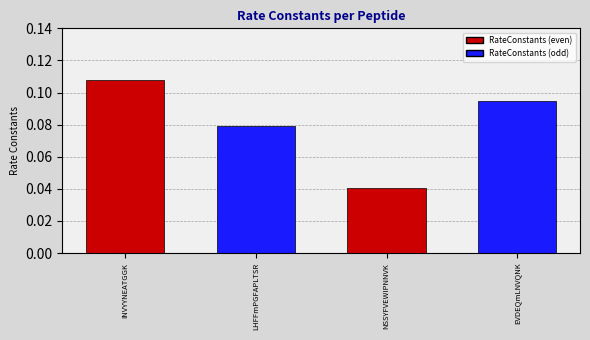

Is it true that the value at NSSYFVEWIPNNVK is 0.1?

False